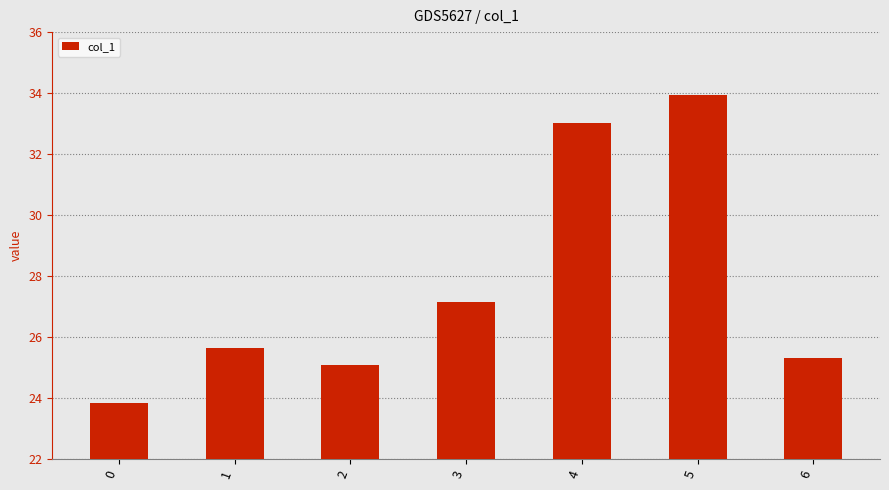

How many values are below 25?

1